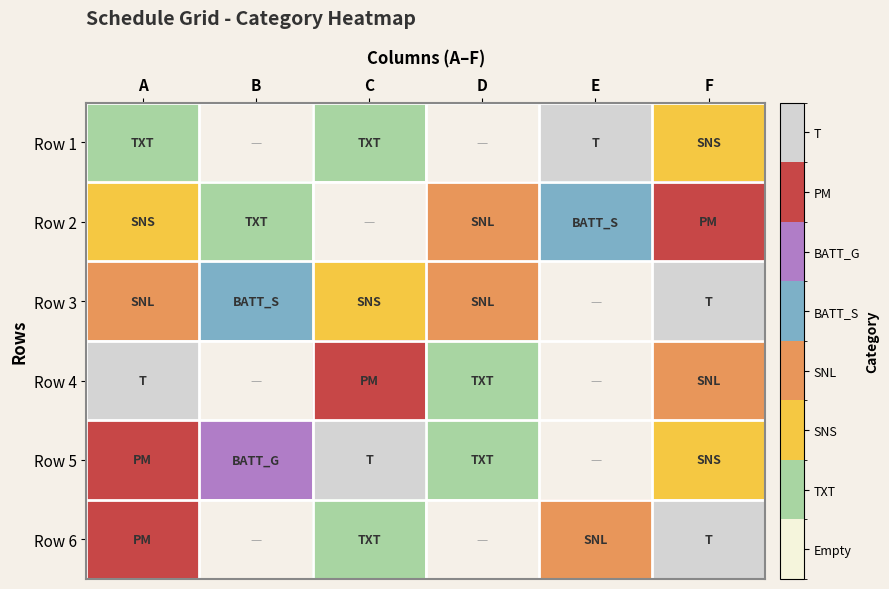

Which label corresponds to the smallest value in the chart?

A